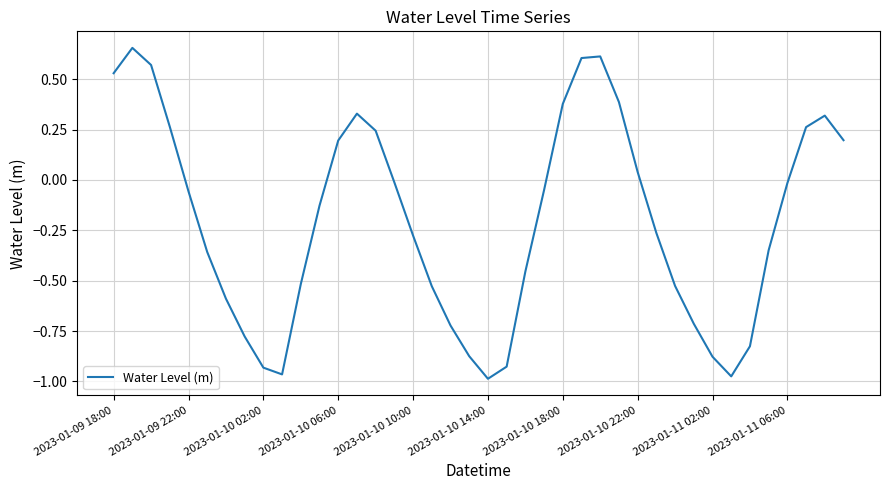

What is the average value?

-0.2